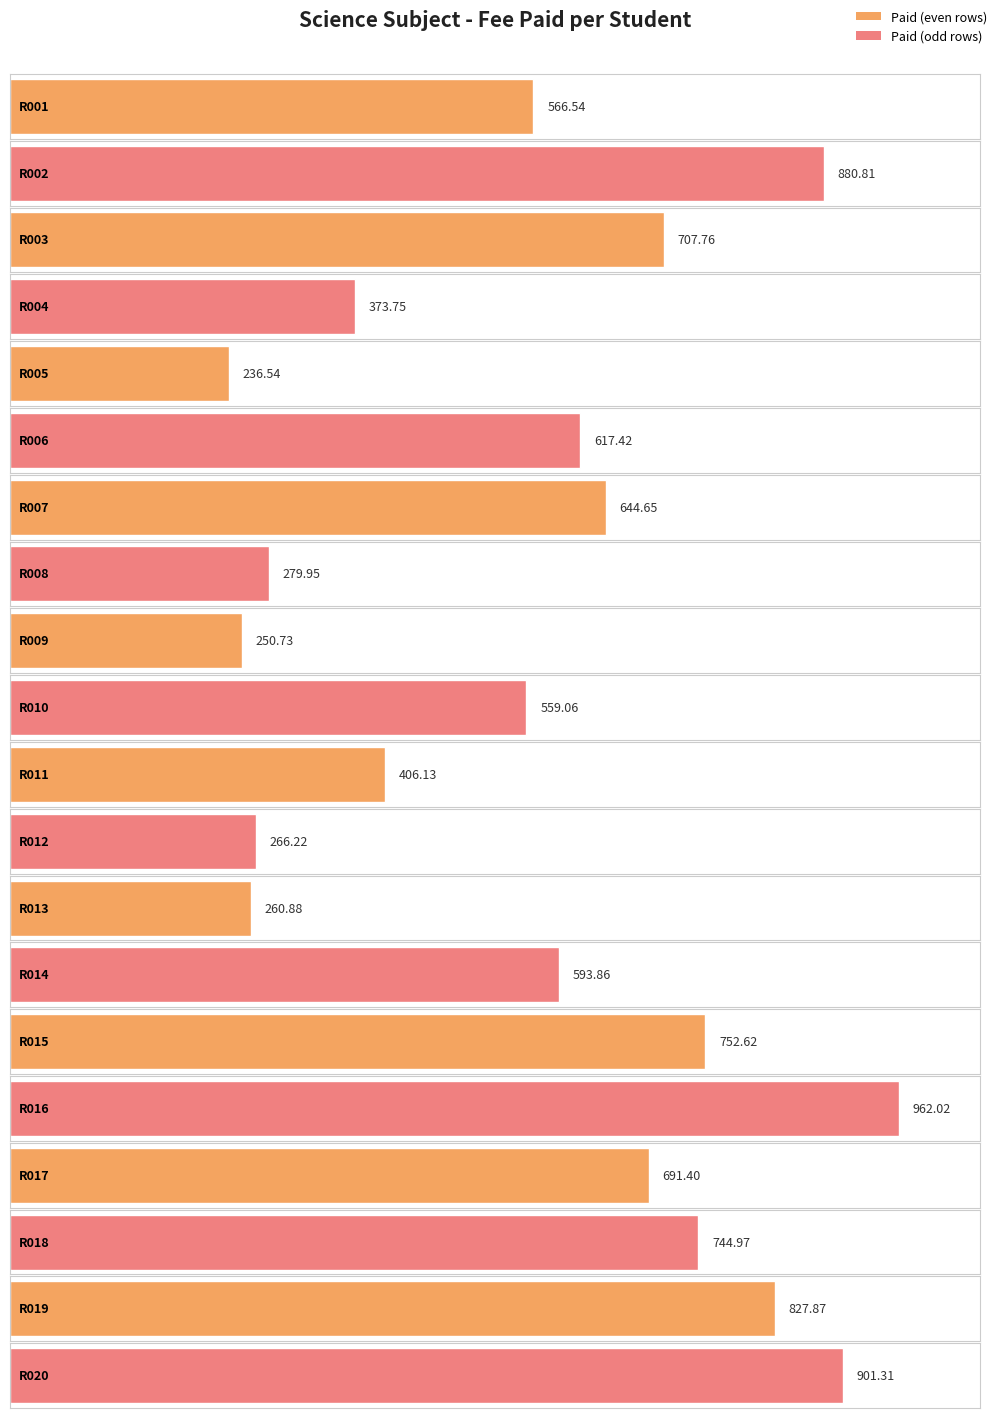

What is the change in value from R002 to R013?

-619.9